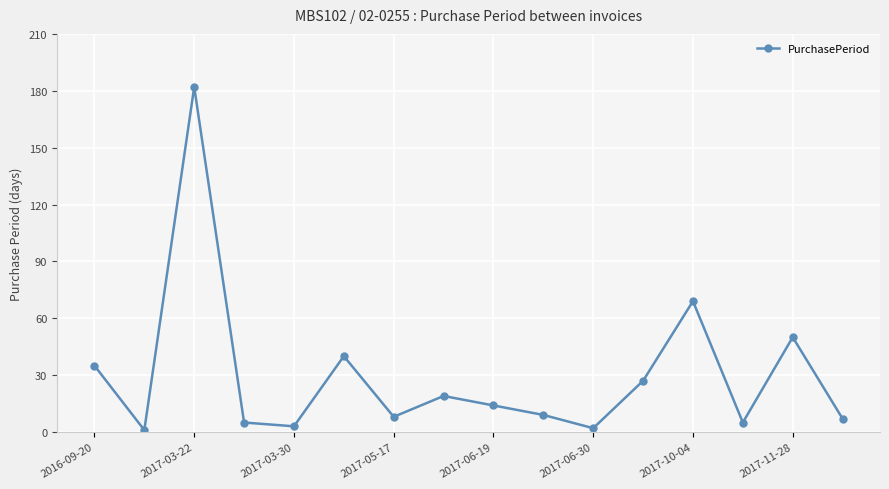

How many points are lower than both their immediate neighbors (excluding endpoints)?

5